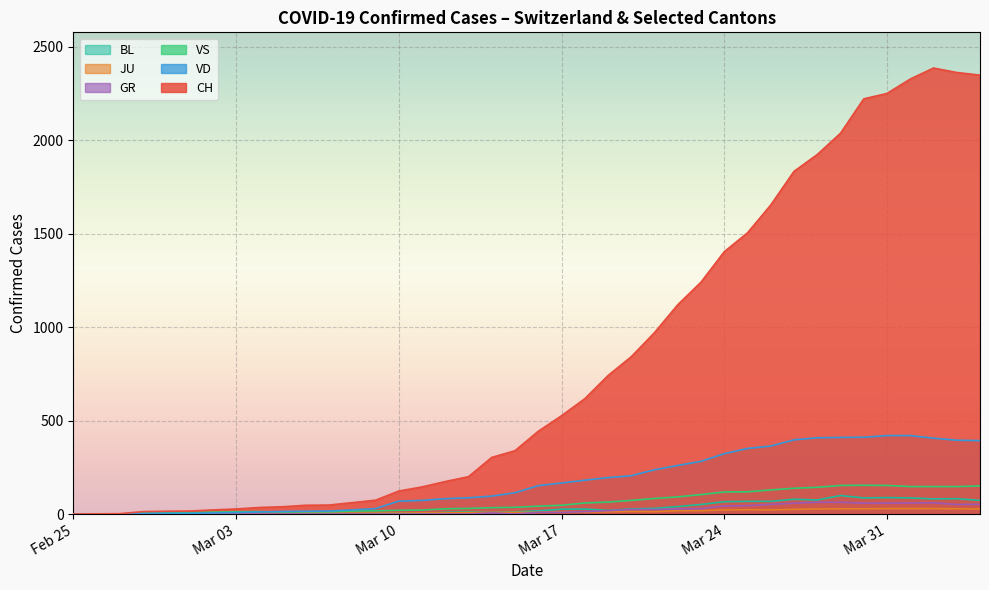

True or false: BL and VD intersect in this chart.

False